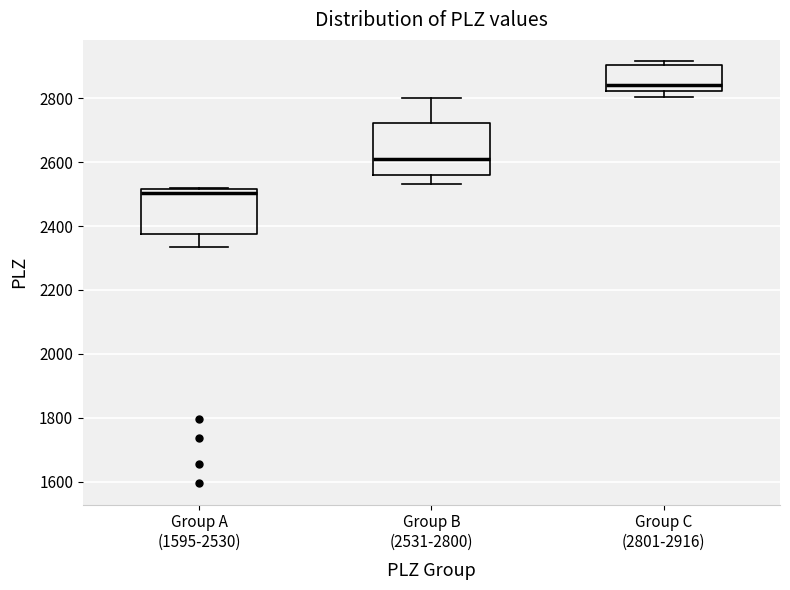

Reading left to right, transcribe this box plot: for each box, give where its median line is, the range the box spans, and where its two whiskers end, as read against the y-axis. The values are not printed on the chart, so give them approximately, as read against the axis.

Group A (1595-2530): median 2500, box 2380 to 2520, whiskers 2340 to 2520
Group B (2531-2800): median 2600, box 2560 to 2720, whiskers 2540 to 2800
Group C (2801-2916): median 2840, box 2820 to 2900, whiskers 2800 to 2920